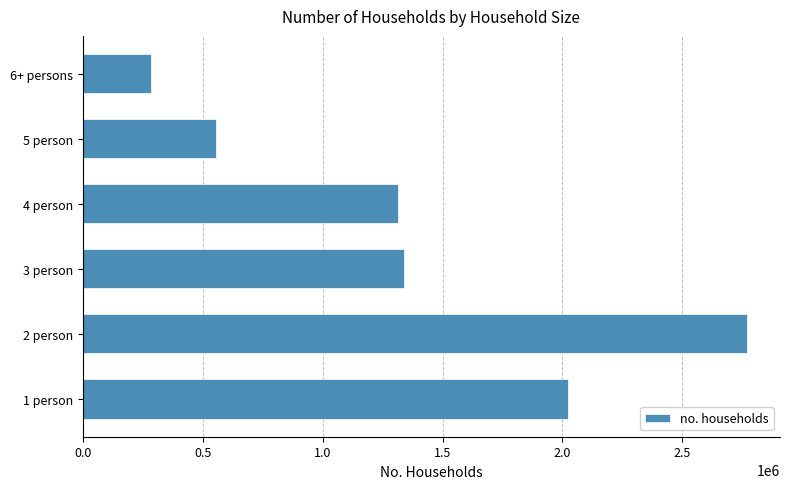

What is the ratio of the value at 1 person to the value at 2 person?

0.7